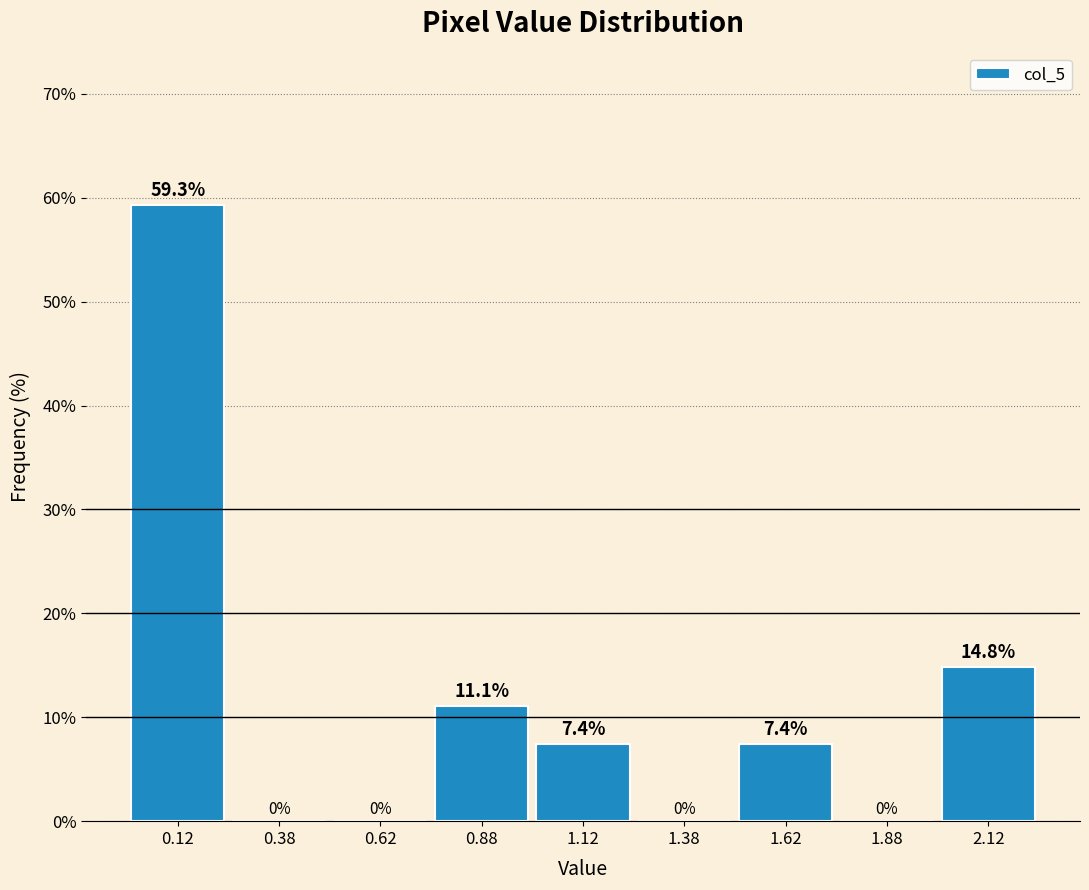

Reading left to right, transcribe this chart: for each bar, give the range it covers on the x-axis and its height.

0.00 to 0.25: 59.3
0.25 to 0.50: 0.0
0.50 to 0.75: 0.0
0.75 to 1.00: 11.1
1.00 to 1.25: 7.4
1.25 to 1.50: 0.0
1.50 to 1.75: 7.4
1.75 to 2.00: 0.0
2.00 to 2.25: 14.8